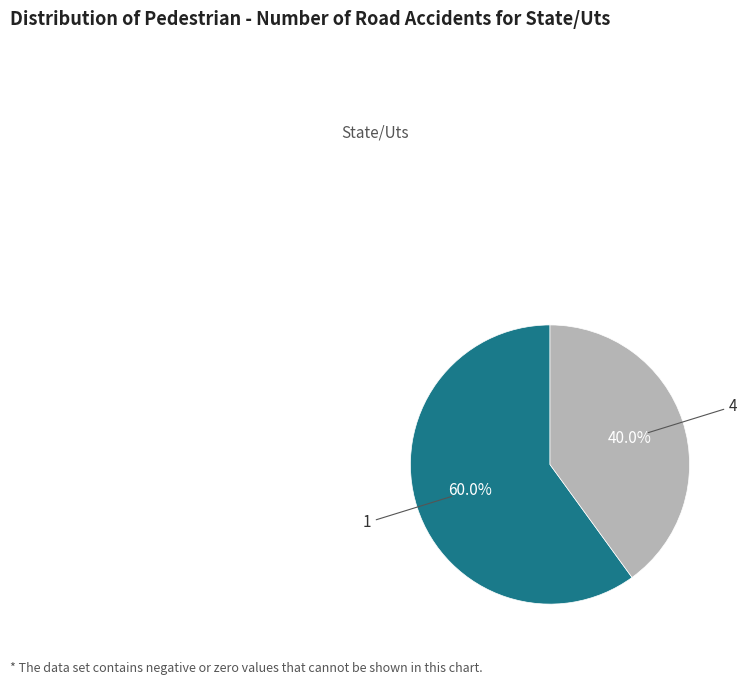

What percentage is the 4 slice, to the nearest percent?

40%